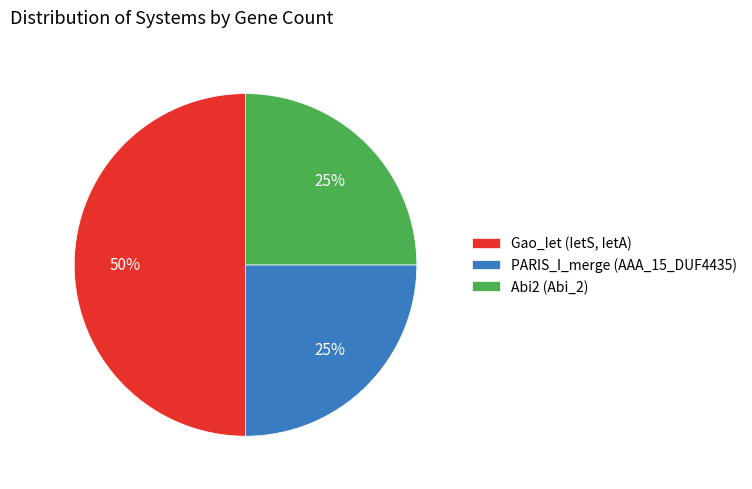

Approximately how many times larger is the value at PARIS_I_merge (AAA_15_DUF4435) compared to Abi2 (Abi_2)?

1.0